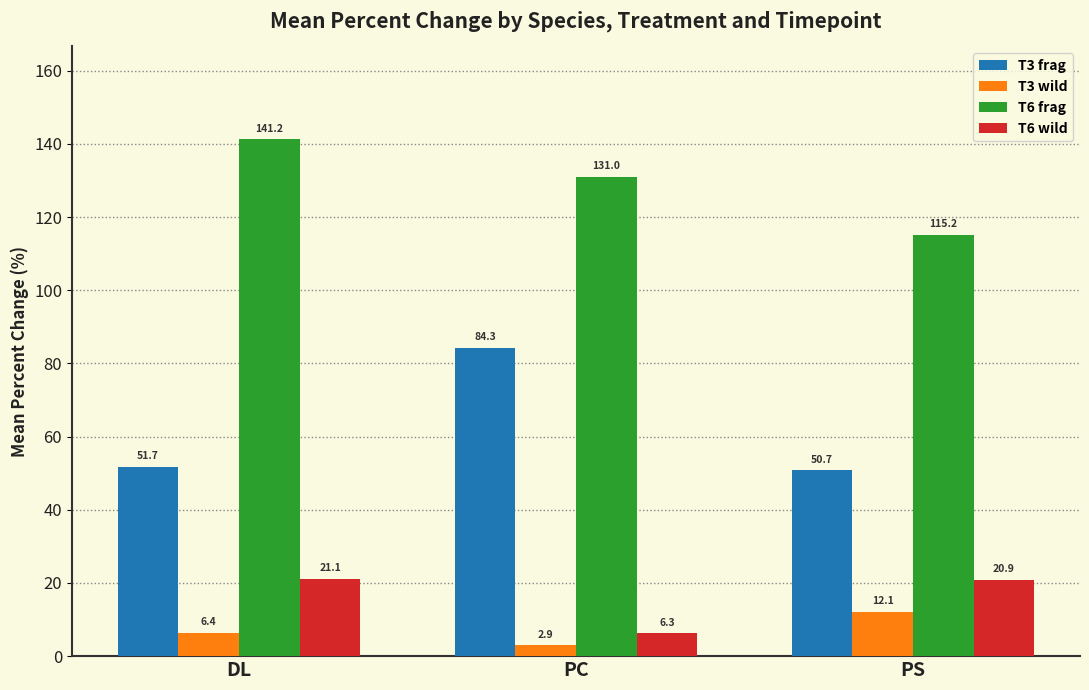

What position from the right is DL?

3